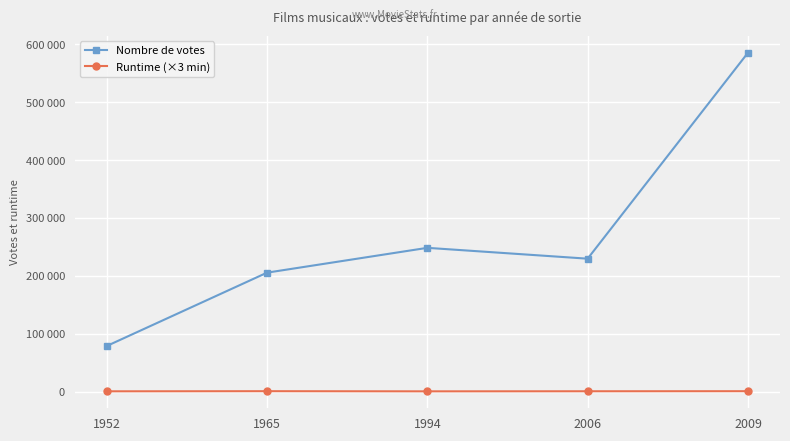

Which category has the lowest value across all series?

1994